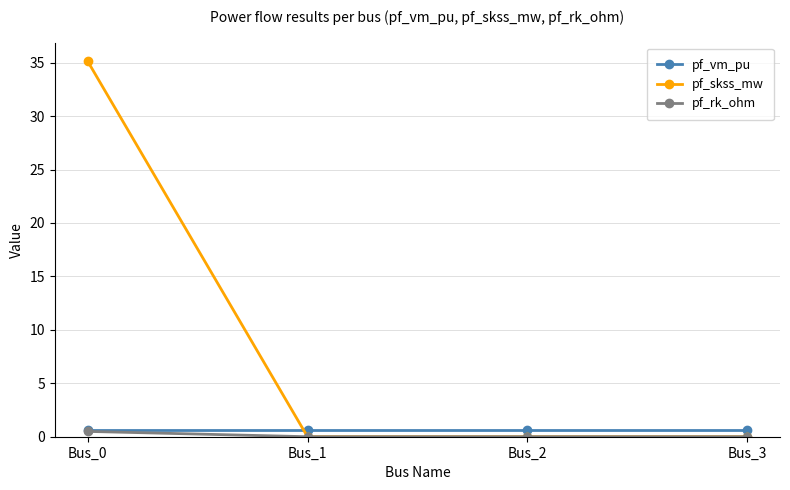

At which category is the sum across all series the highest?

Bus_0